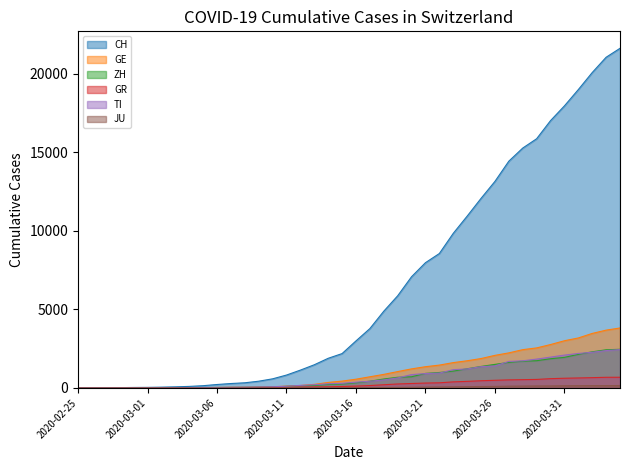

At which label is CH closest to 10808?

2020-03-24